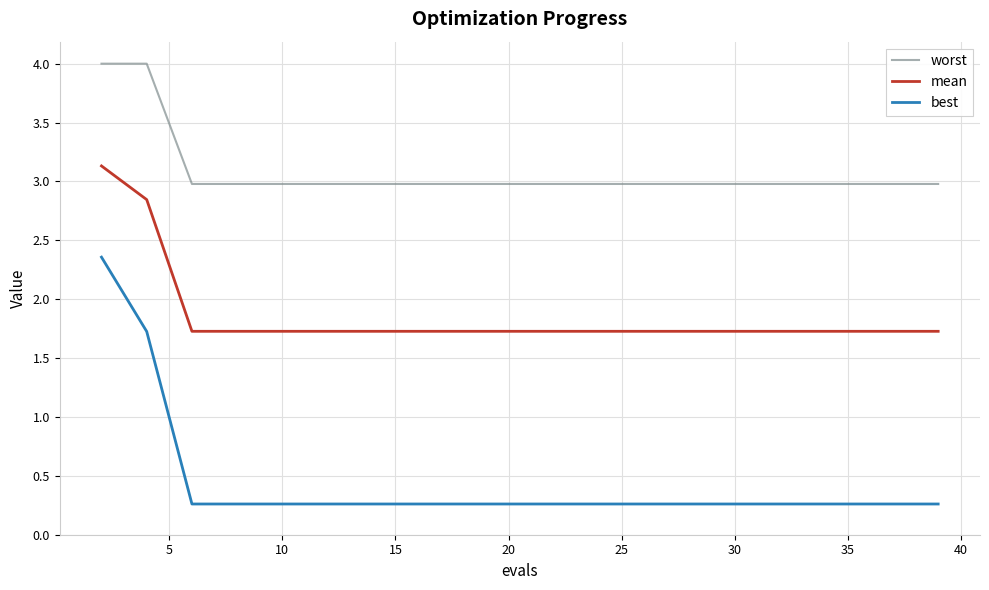

Which series has the largest range (max minus min)?

best